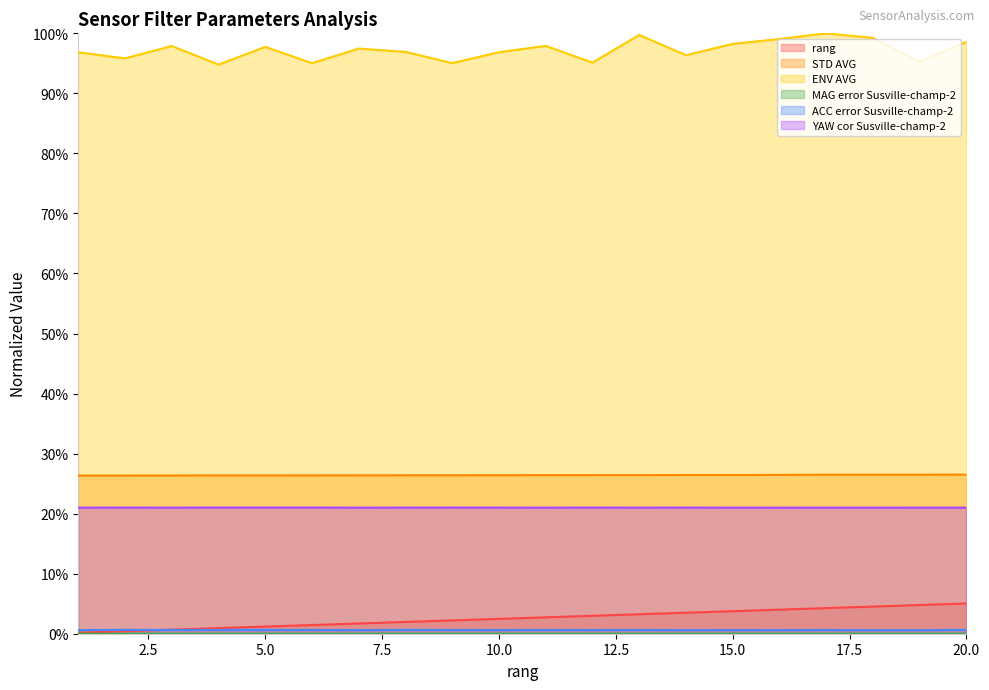

What are all the series names shown in the legend?

rang, STD AVG, ENV AVG, MAG error Susville-champ-2, ACC error Susville-champ-2, YAW cor Susville-champ-2